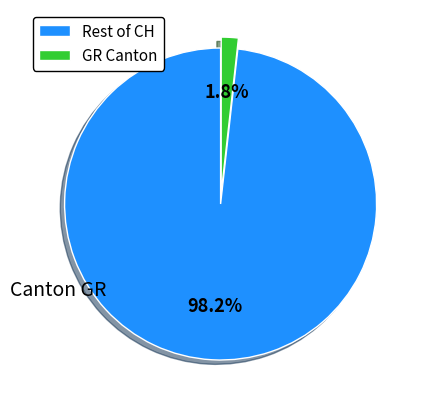

Rank the categories by value from lowest to highest.

GR Canton, Rest of CH